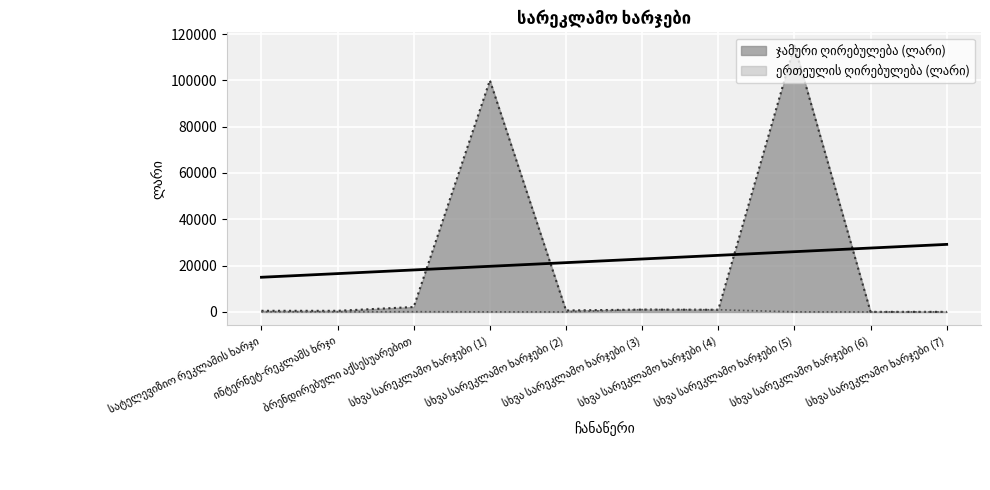

What is the greatest value displayed?

115000.0